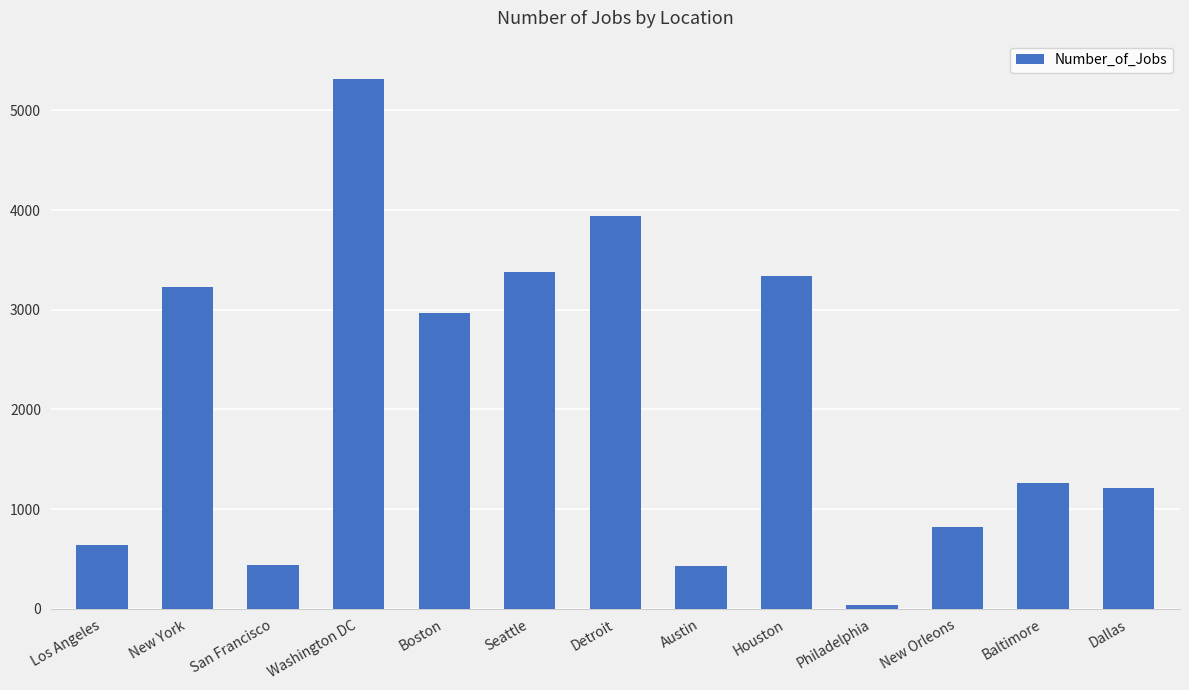

What is the approximate value at Austin, to the nearest 50?

450